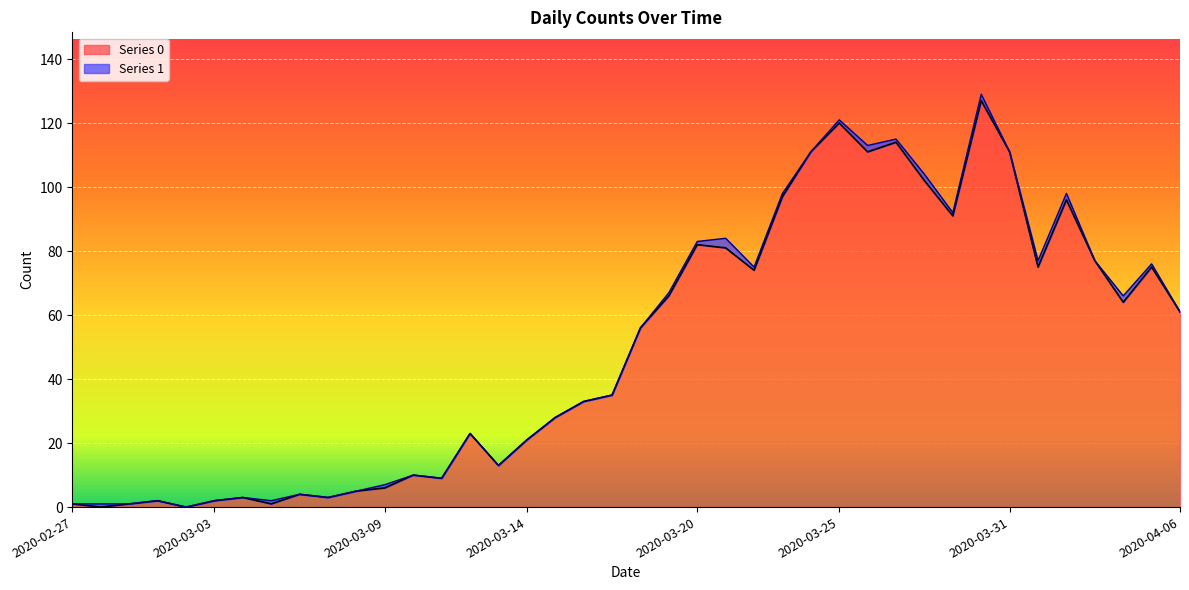

Which category has the highest value across all series?

2020-03-30